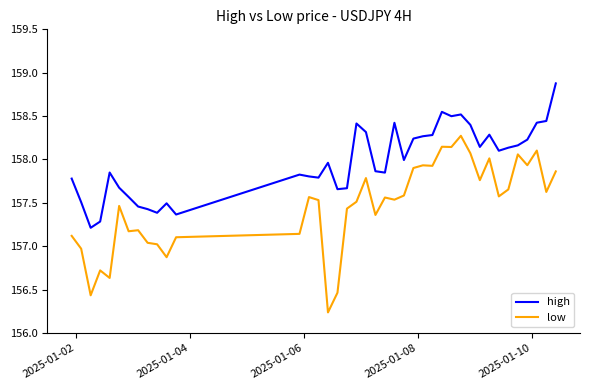

What is the difference between the maximum and minimum values in the low series?

2.0